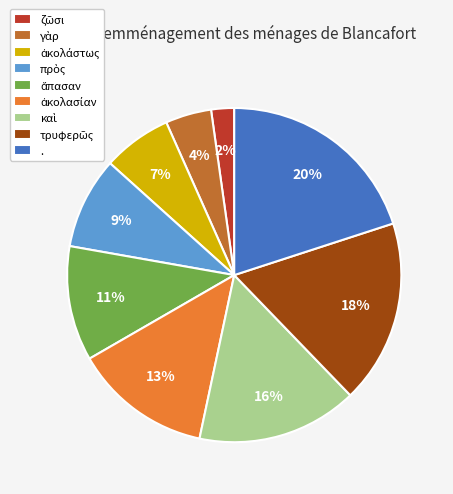

To the nearest percent, what is the difference between the largest and smallest slice percentages?

18%